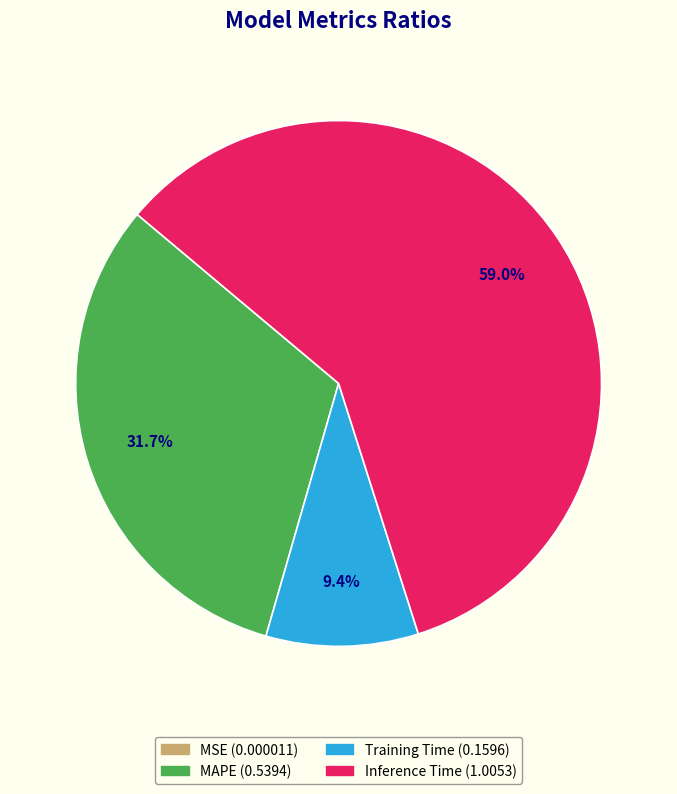

What is the largest slice in the pie chart?

Inference Time